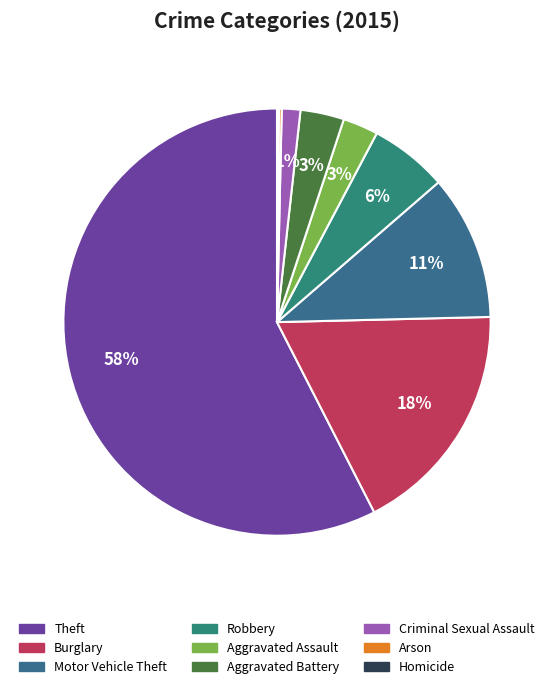

Rank the categories by value from highest to lowest.

Theft, Burglary, Motor Vehicle Theft, Robbery, Aggravated Battery, Aggravated Assault, Criminal Sexual Assault, Arson, Homicide